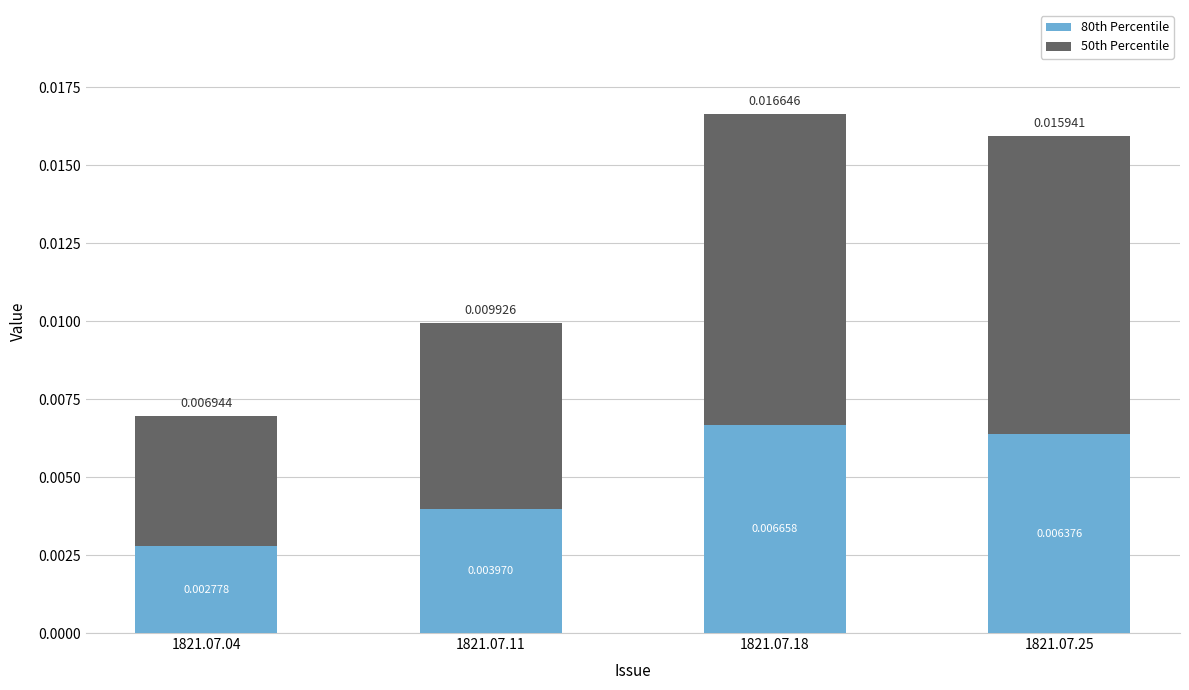

How many categories are shown in the chart?

4